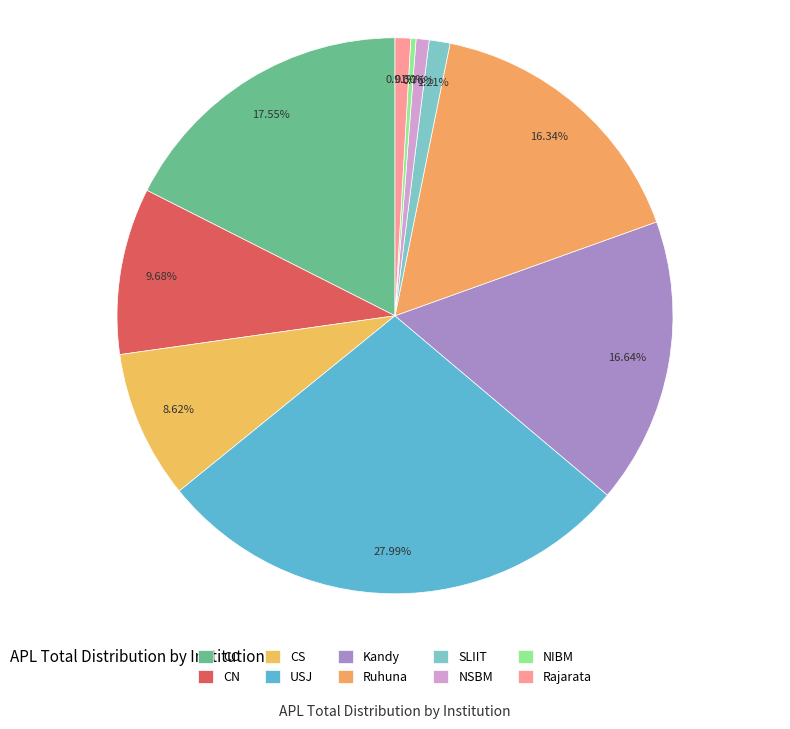

To the nearest percent, what is the average slice percentage?

10%